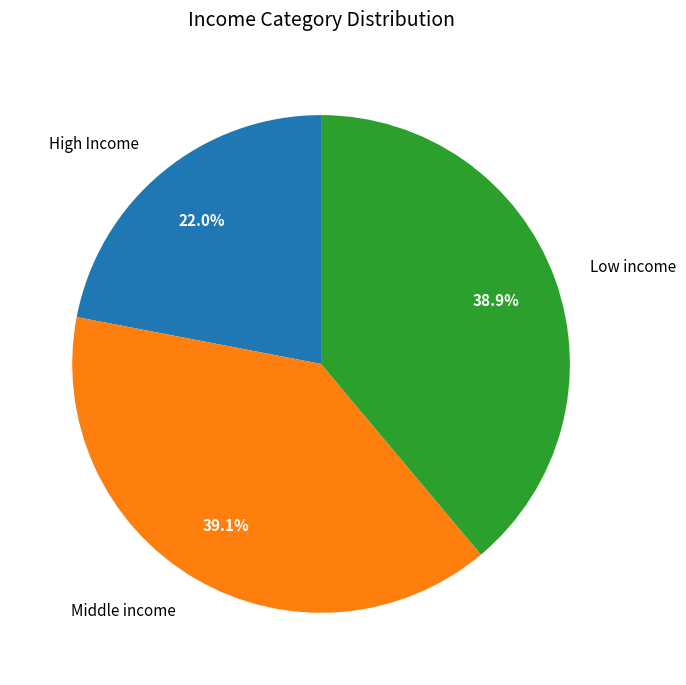

Approximately how many times larger is the value at Middle income compared to Low income?

1.0